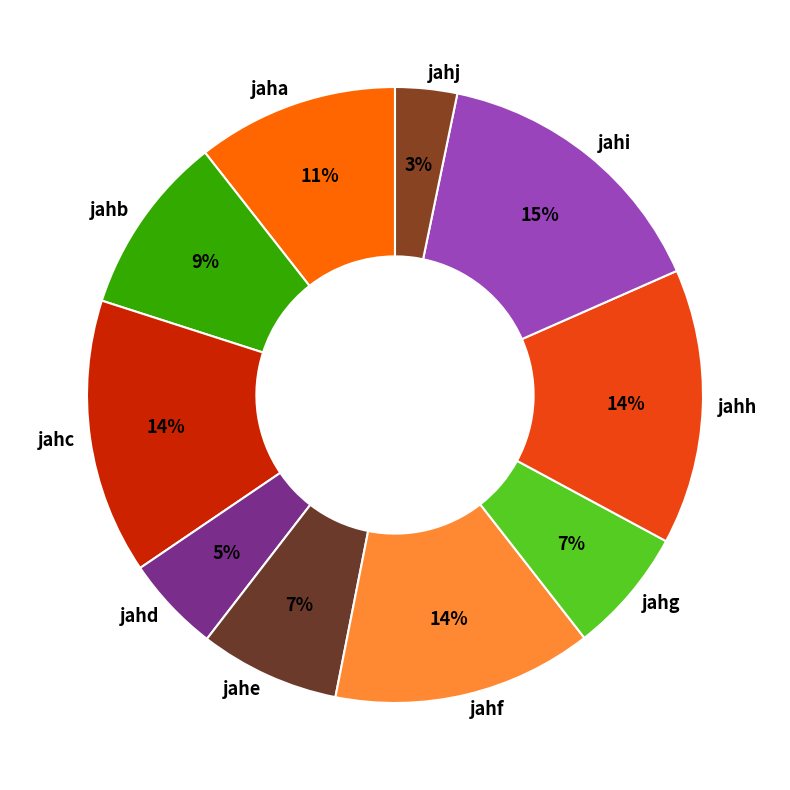

True or false: jahf accounts for 14% of the total.

True